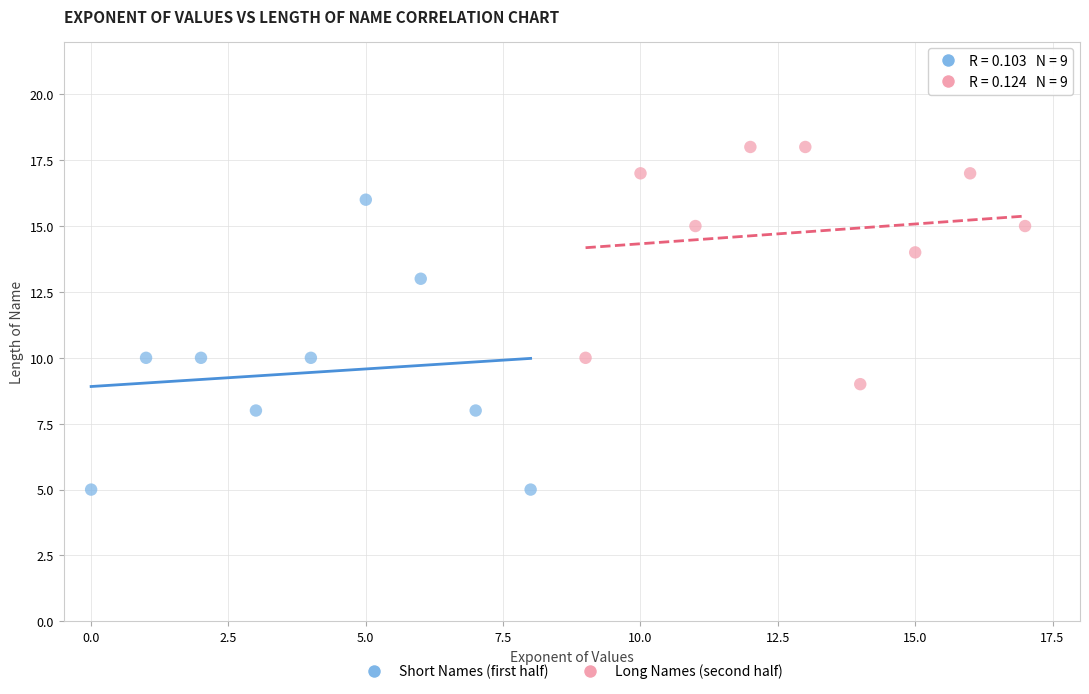

Which series reaches the minimum Y coordinate?

Short Names (first half)